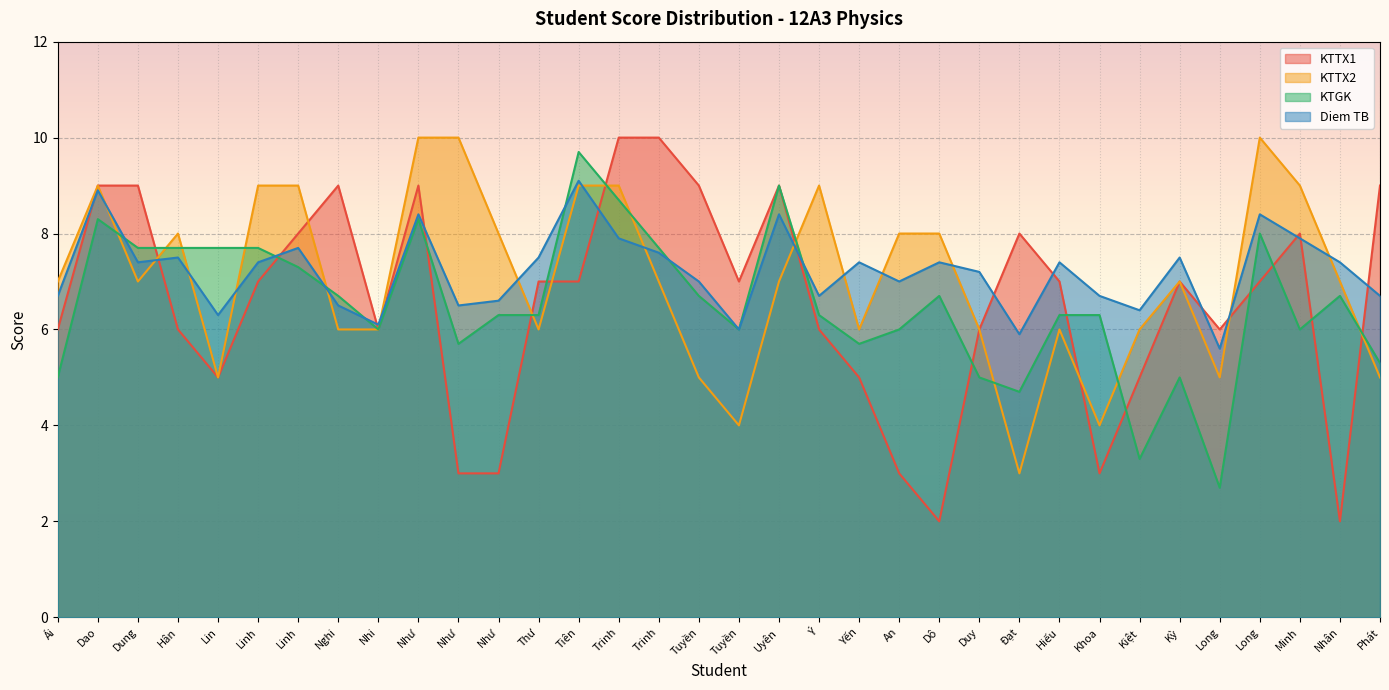

List the series in order of their peak value, highest first.

KTTX1, KTTX2, KTGK, Diem TB